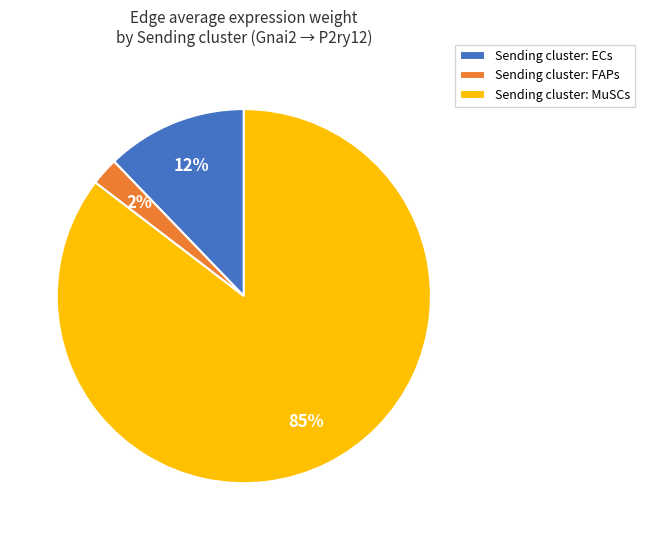

Which slice represents more than half of the pie?

Sending cluster: MuSCs